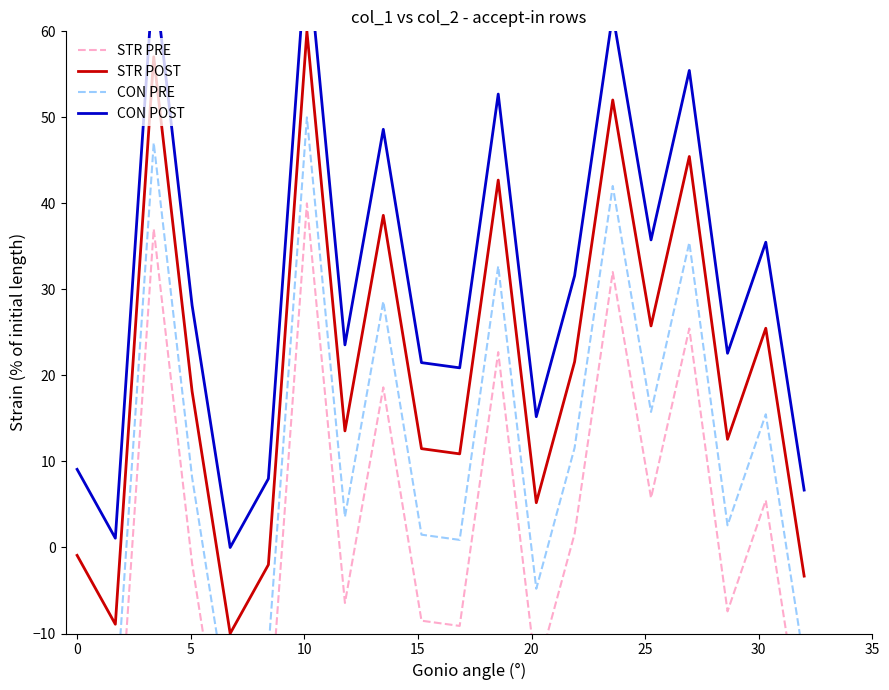

What is the highest value of the STR POST series?

60.0